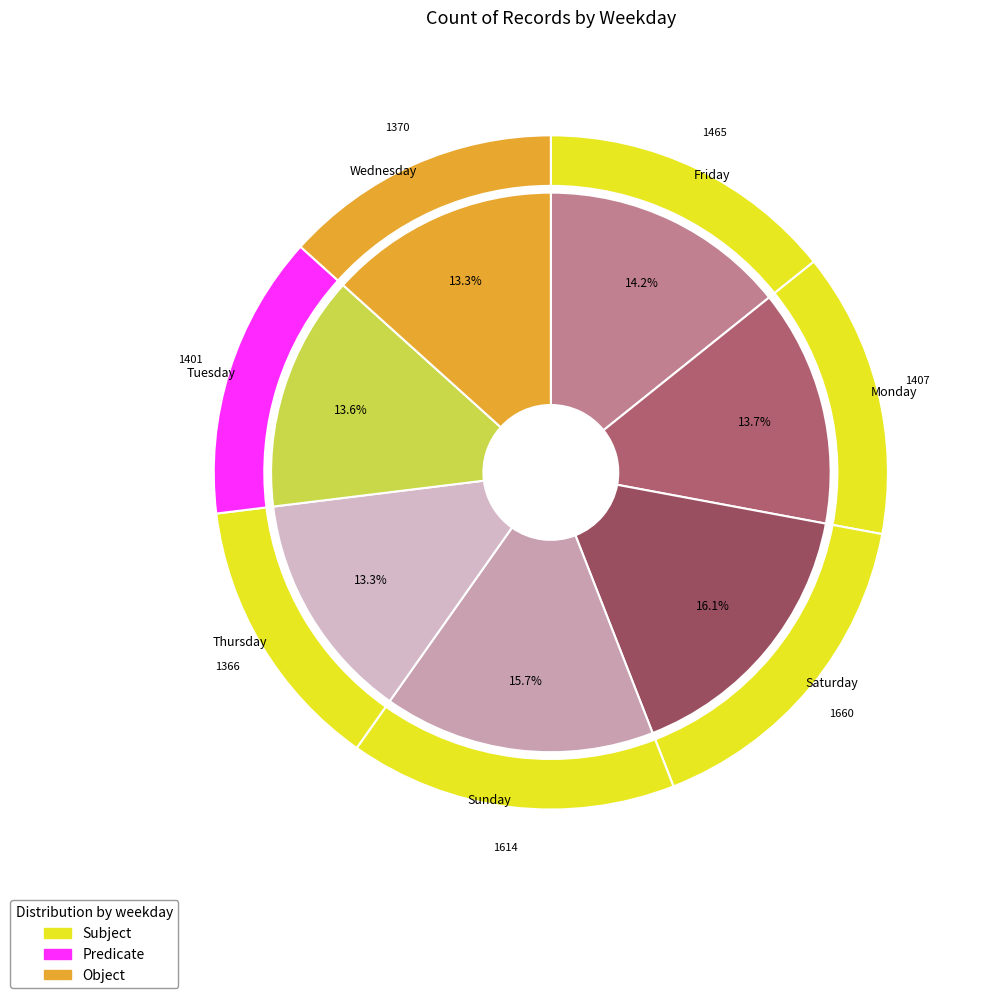

What percentage is NOT represented by Sunday?

84.3%